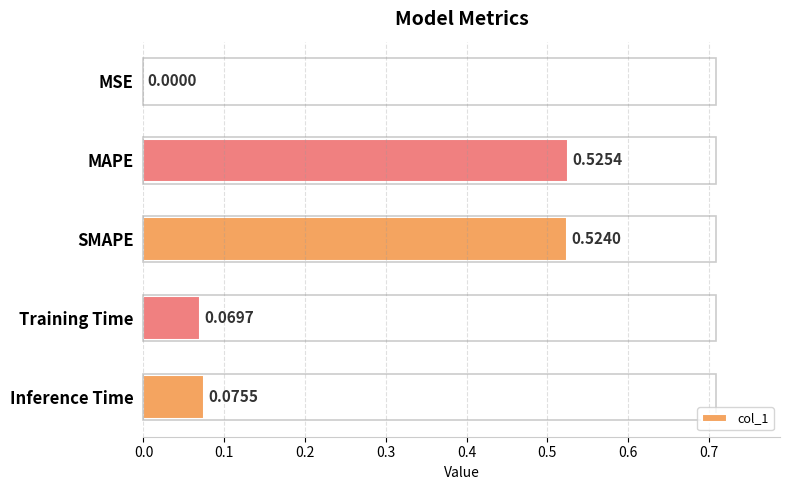

What is the change in value from MAPE to Inference Time?

-0.4